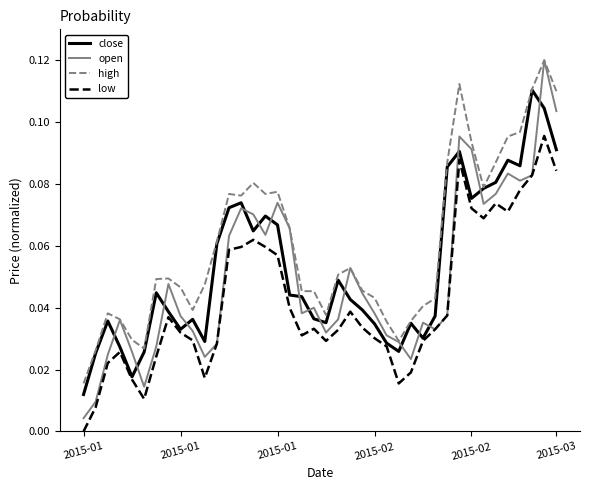

What is the sum of all high values?

2.4